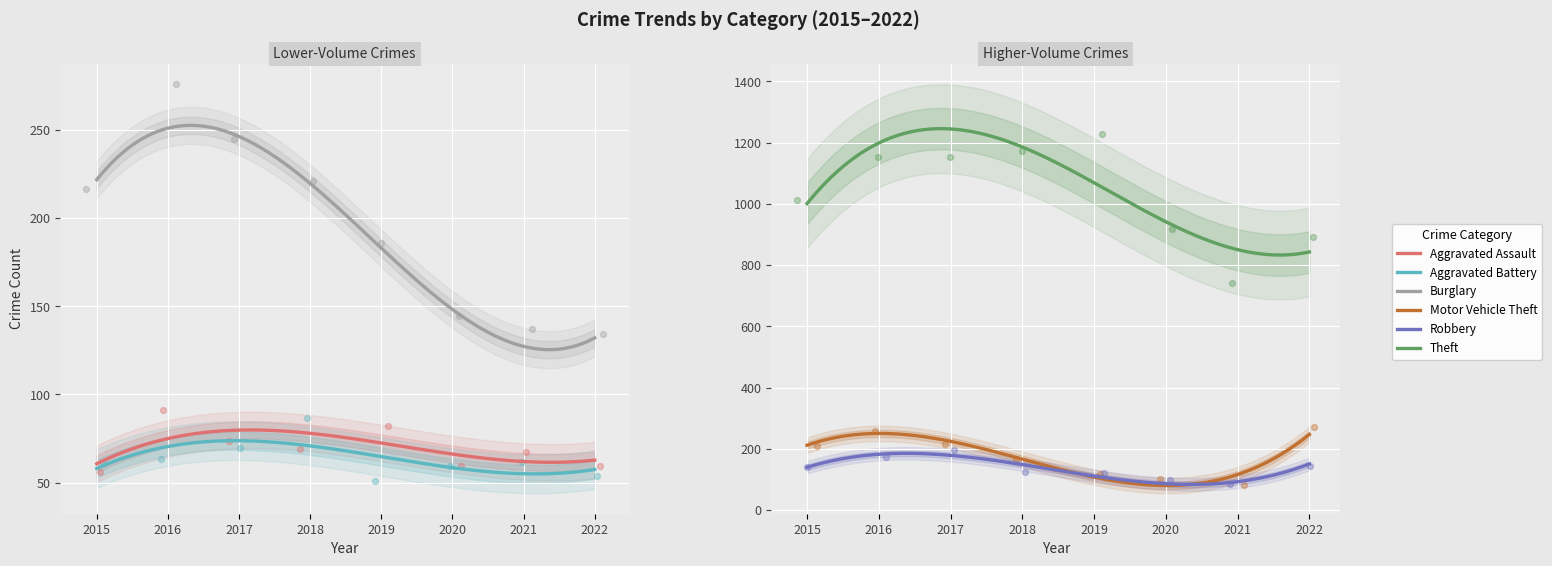

At how many categories does at least one series exceed 355?

8